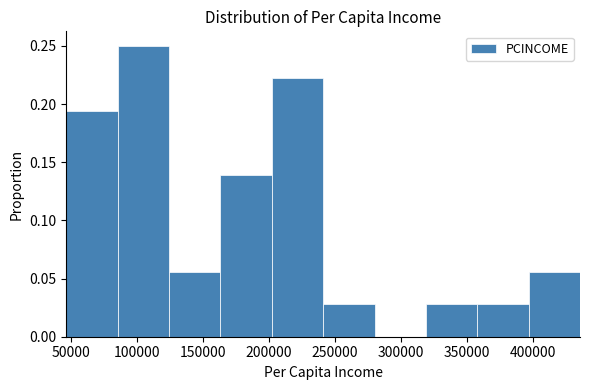

Reading left to right, transcribe this chart: for each bar, give the range it covers on the x-axis and its height. Neither the bar edges nor the heights are printed on the chart, so give them approximately, as read against the axes.

45000 to 85000: 0.195
85000 to 125000: 0.250
125000 to 165000: 0.055
165000 to 200000: 0.140
200000 to 240000: 0.220
240000 to 280000: 0.030
280000 to 320000: 0
320000 to 360000: 0.030
360000 to 395000: 0.030
395000 to 435000: 0.055